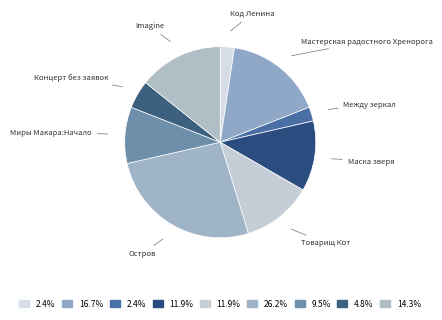

What is the ratio of the value at Маска зверя to the value at Код Ленина?

5.0